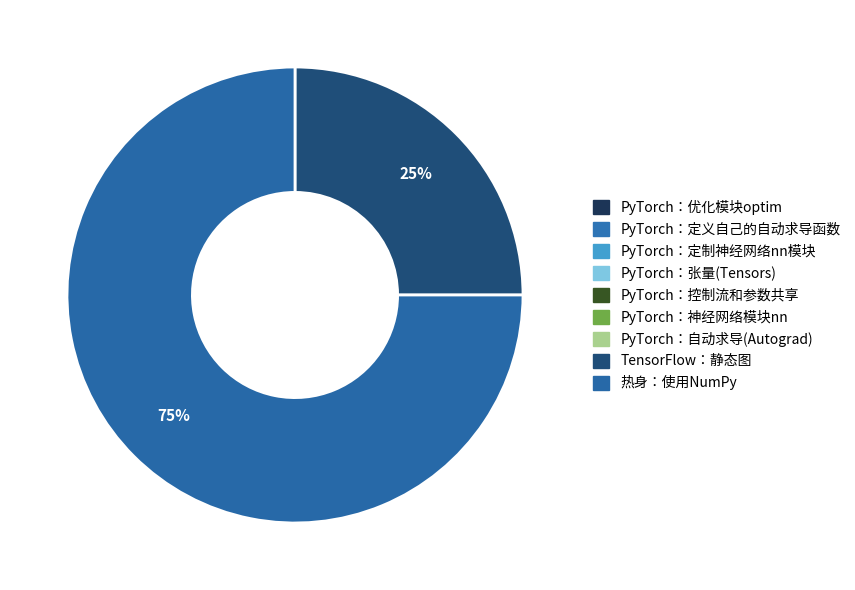

Combined, do PyTorch：控制流和参数共享 and PyTorch：优化模块optim account for over 50%?

No